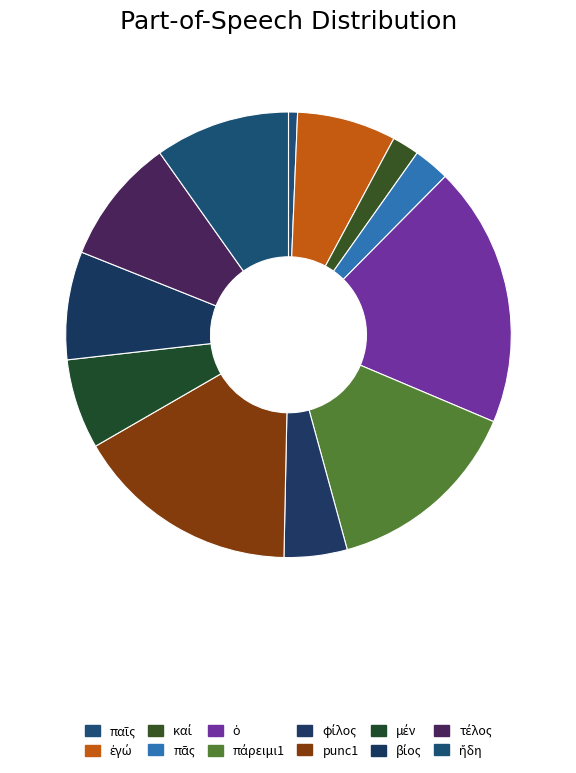

How many slices are in this pie chart?

12